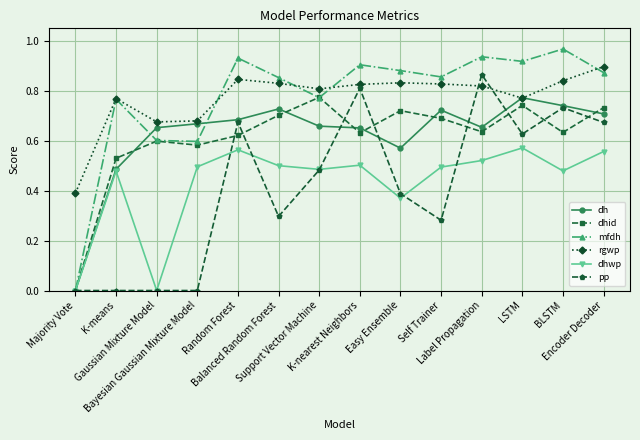

What are all the series names shown in the legend?

dh, dhid, mfdh, rgwp, dhwp, pp